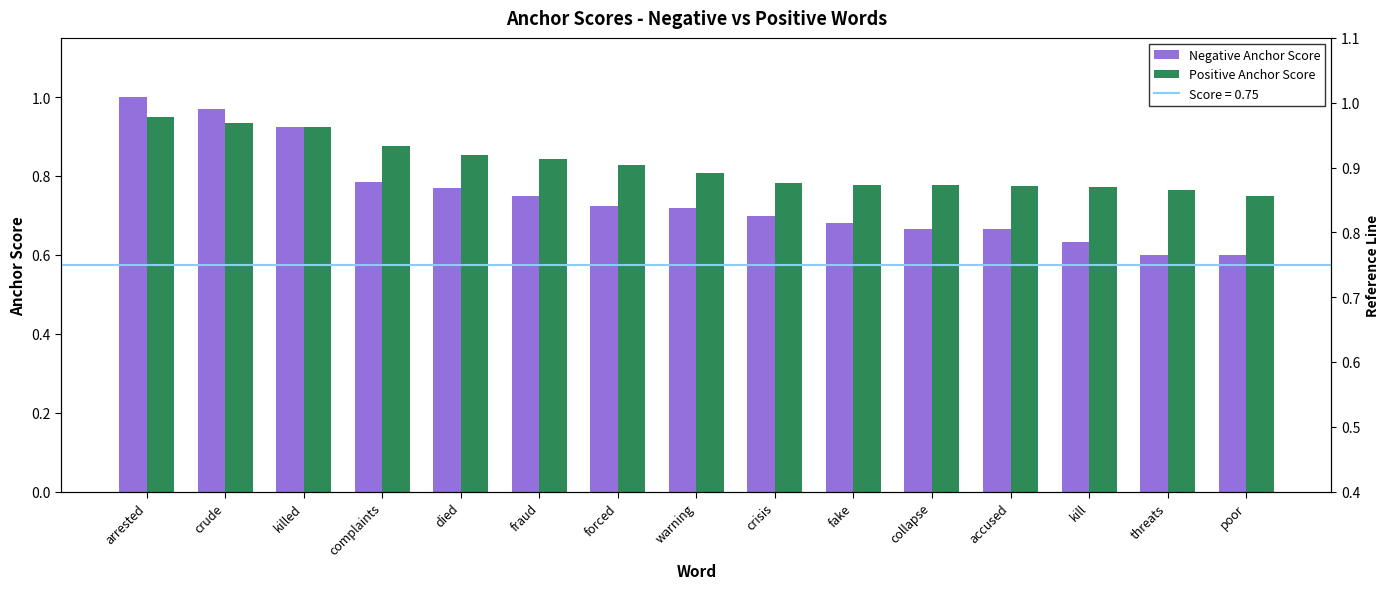

How many data points does each series have?

15